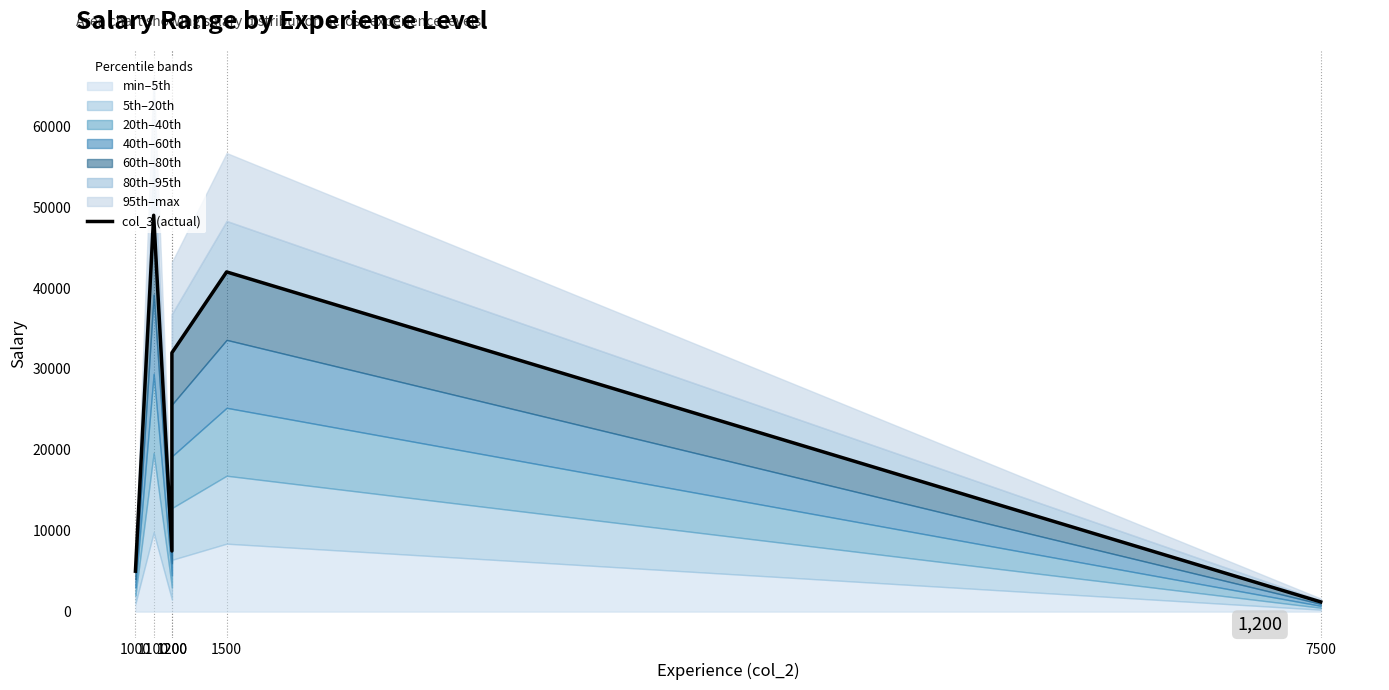

Reading left to right, list all the values displayed in this chart.

5000	49000	7500	32000	42000	1200